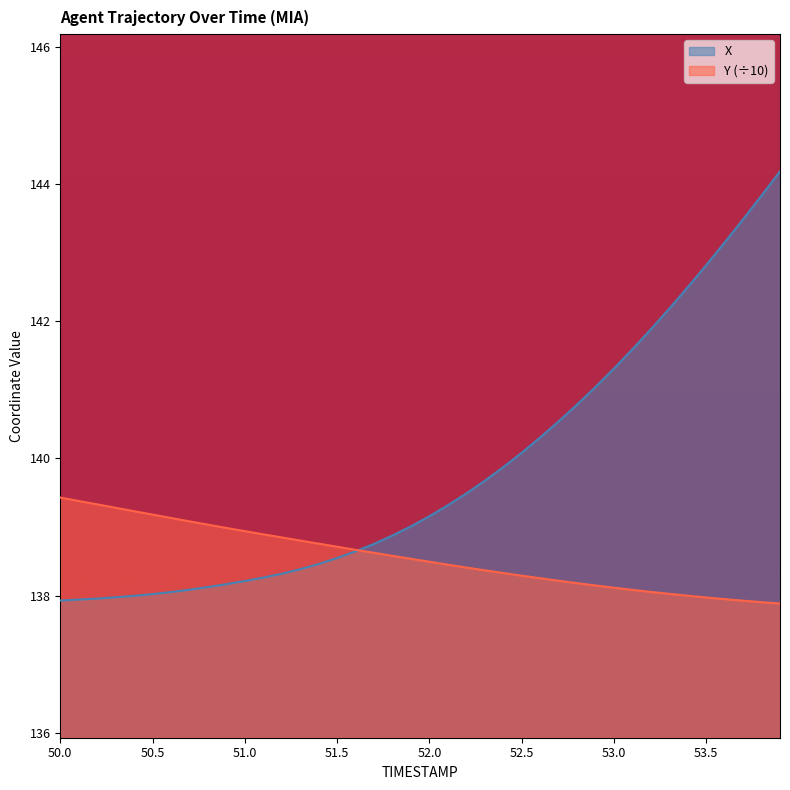

How many distinct data groups are displayed?

2